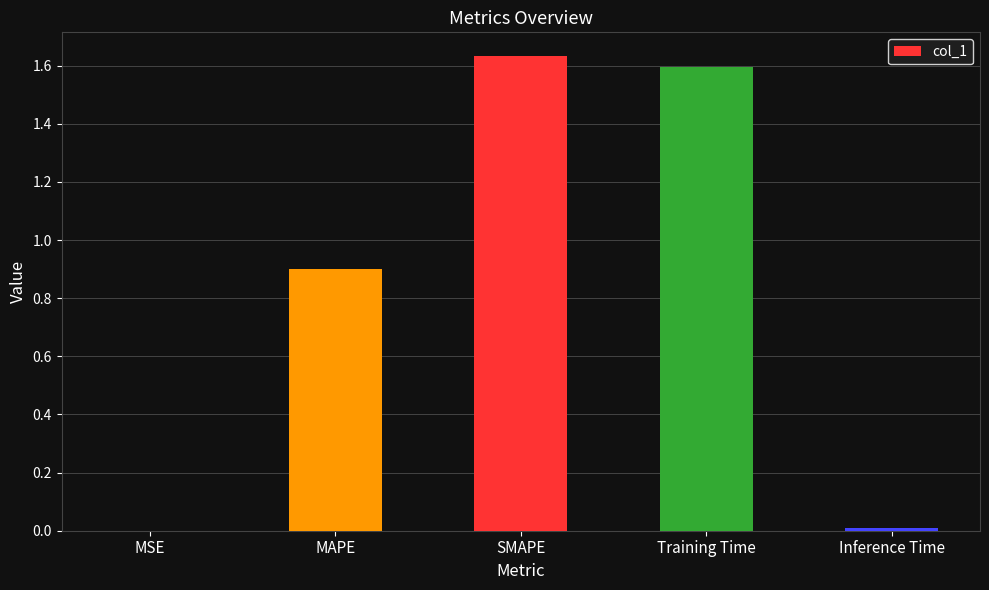

What is the approximate value at MAPE?

0.9